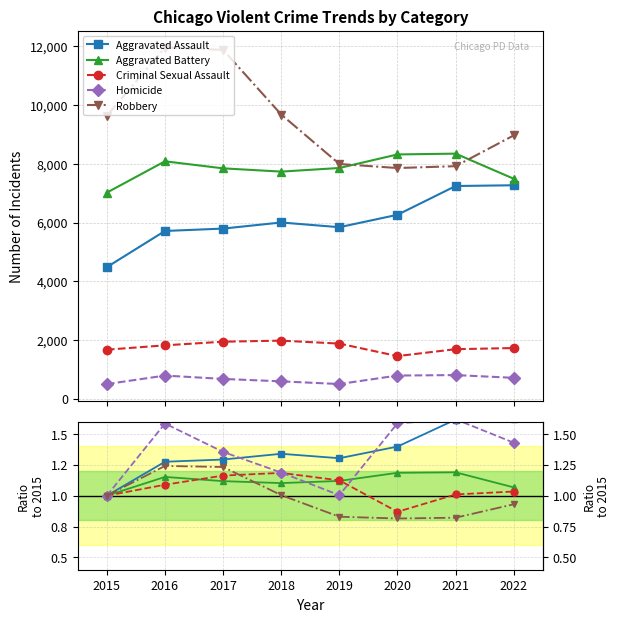

At which category does the chart reach its minimum across all series?

2020